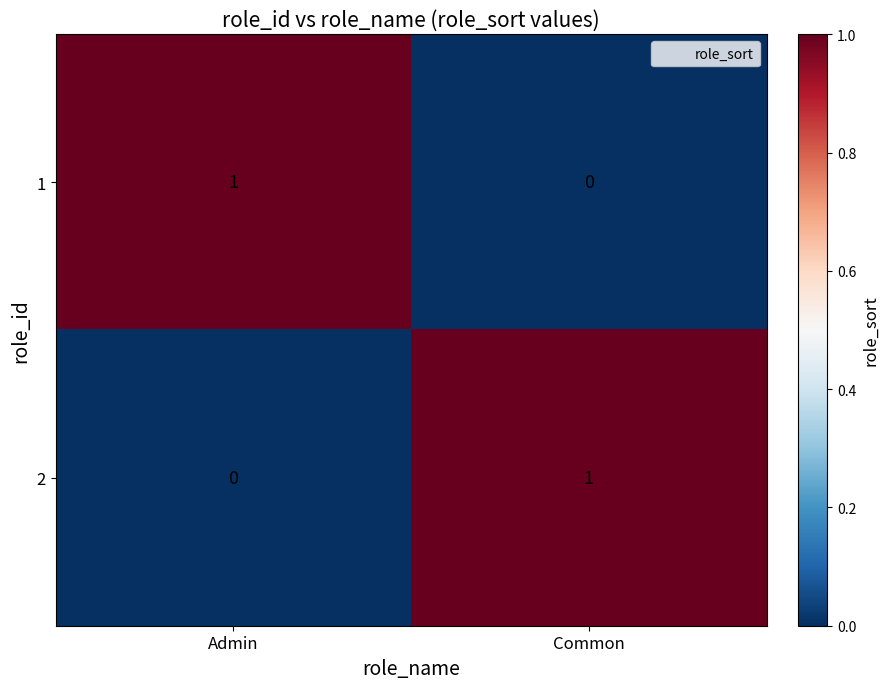

The value of 1 at Common is -1. True or false?

False